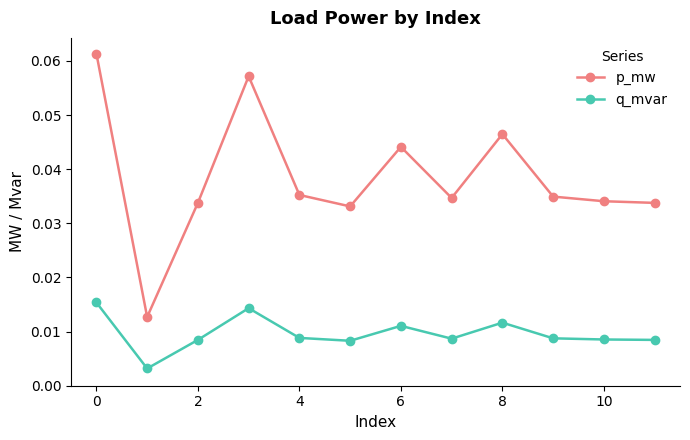

List the series in order of their overall mean, lowest first.

q_mvar, p_mw